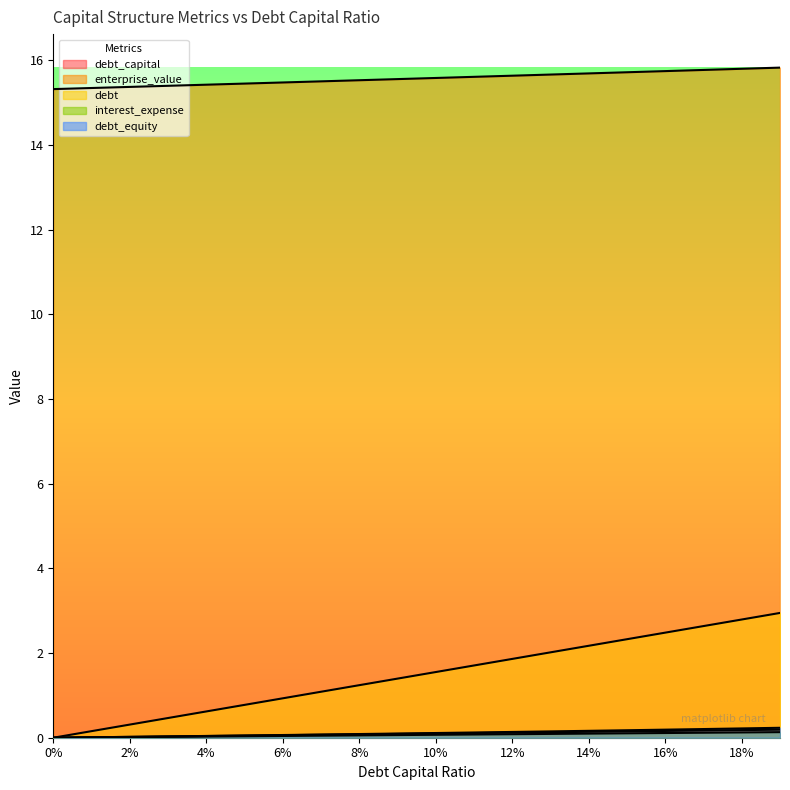

At which category is the sum across all series the highest?

0.19